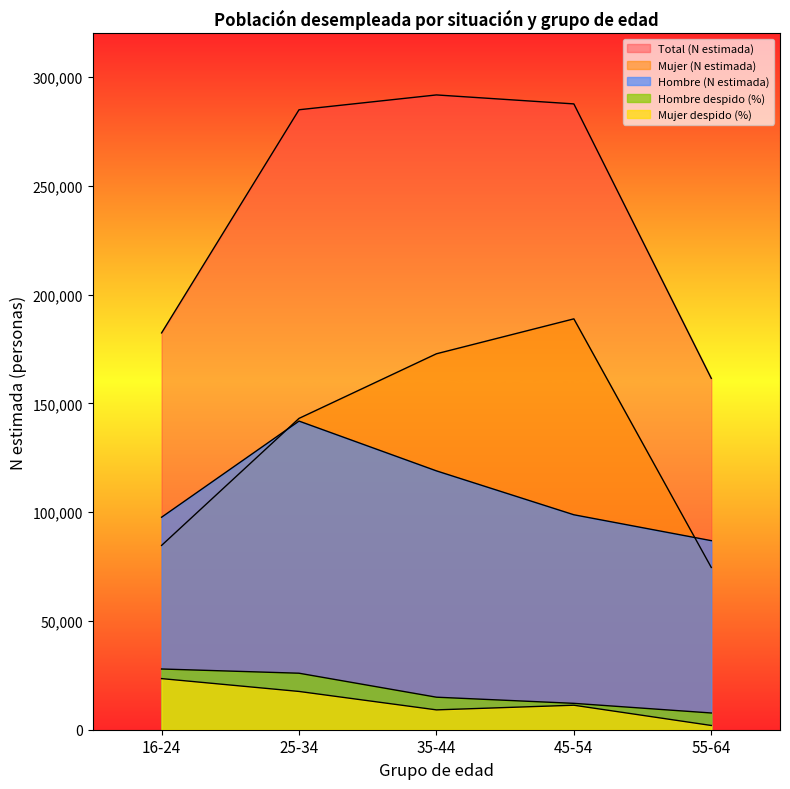

Which category has the lowest value in the Hombre (N estimada) series?

55-64